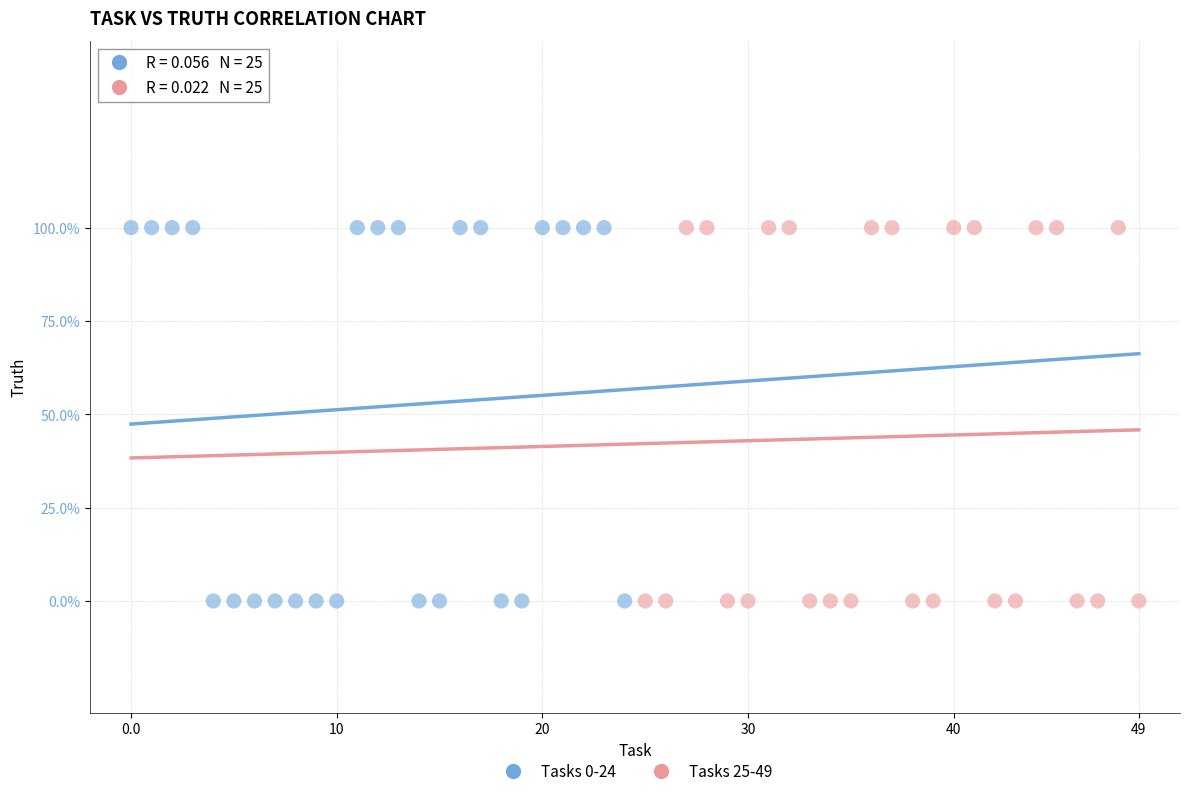

What are all the series names shown in the legend?

Tasks 0-24, Tasks 25-49